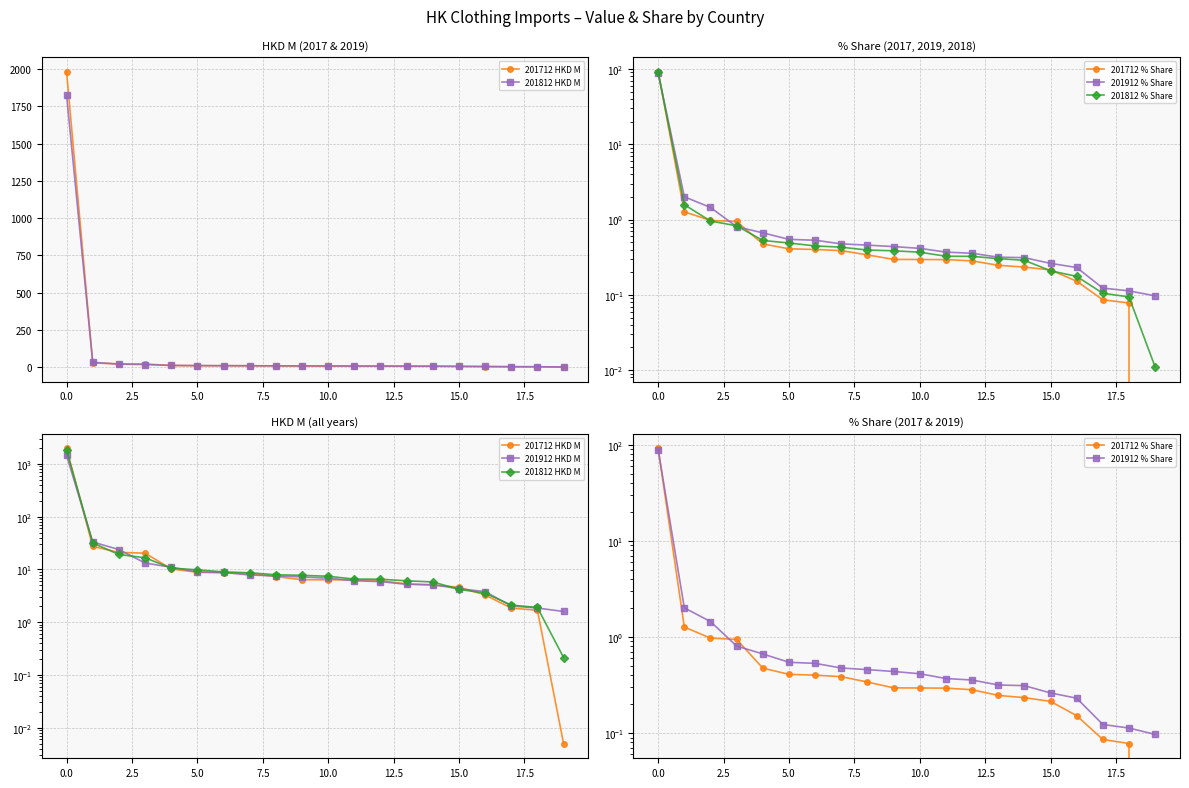

What is the sum of all 201712 % Share values?

99.0